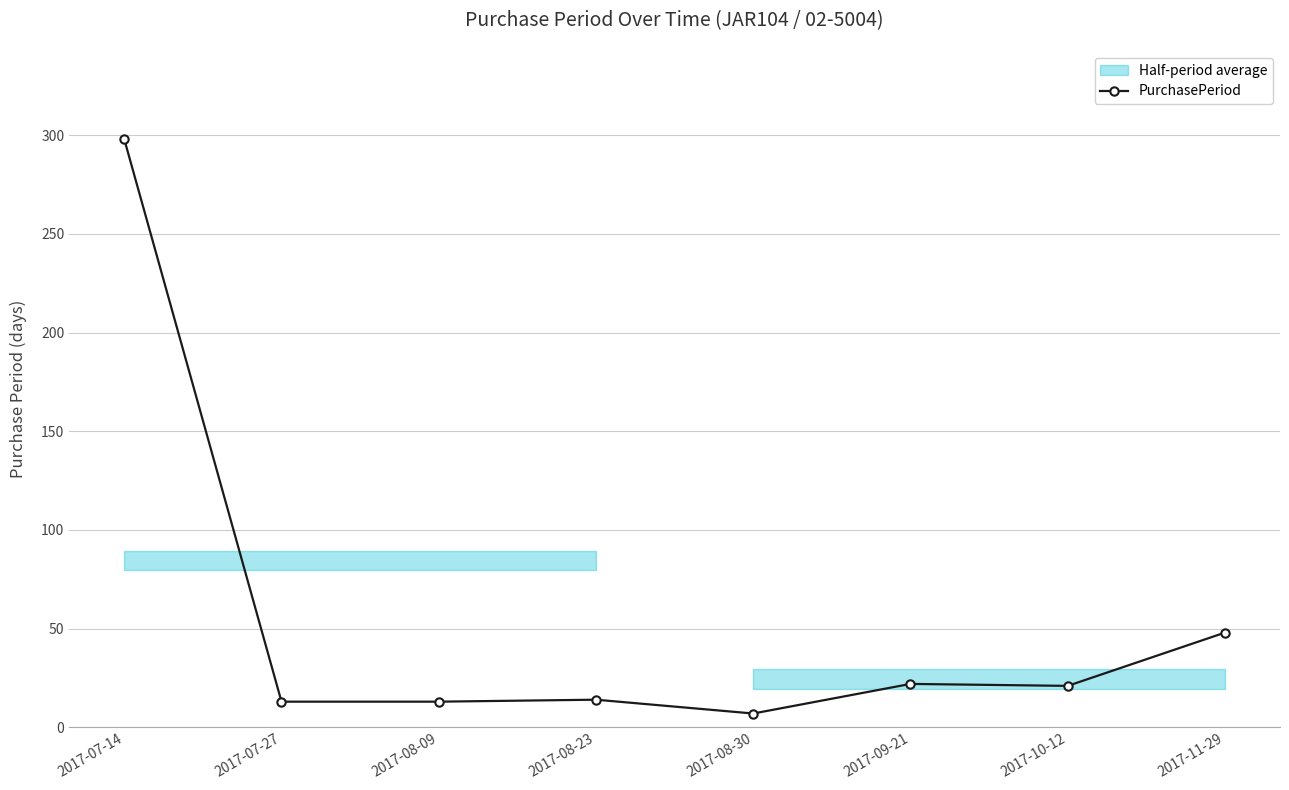

Reading left to right, transcribe all the data shown in this chart.

298	13	13	14	7	22	21	48